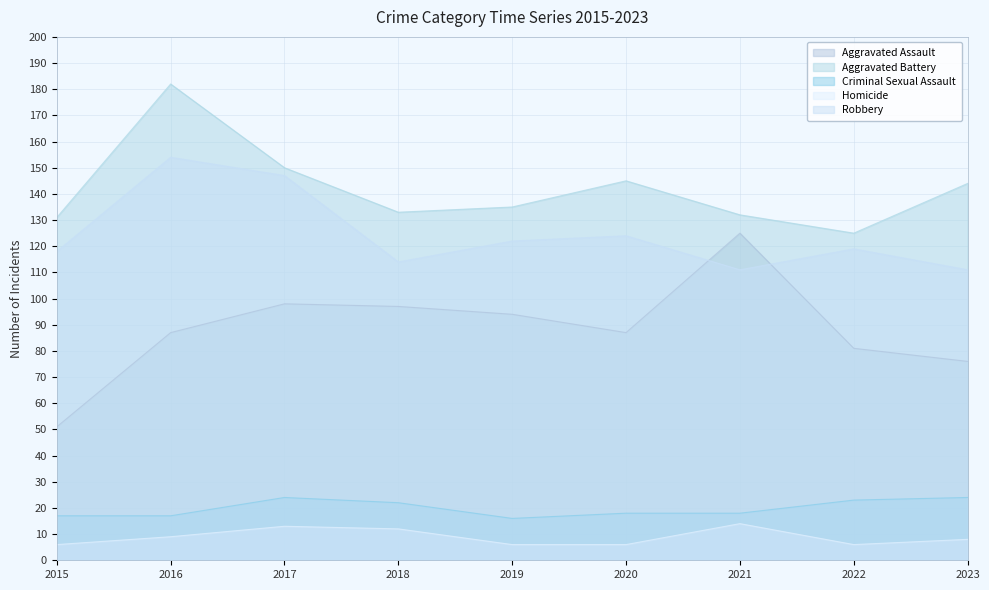

True or false: Homicide and Aggravated Battery intersect in this chart.

False